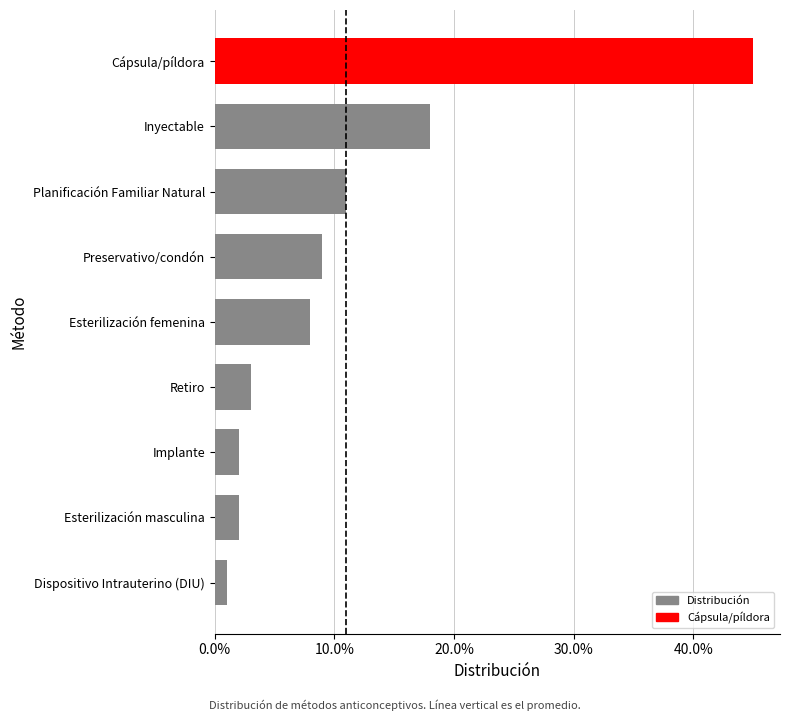

Are the bars horizontal?

Yes